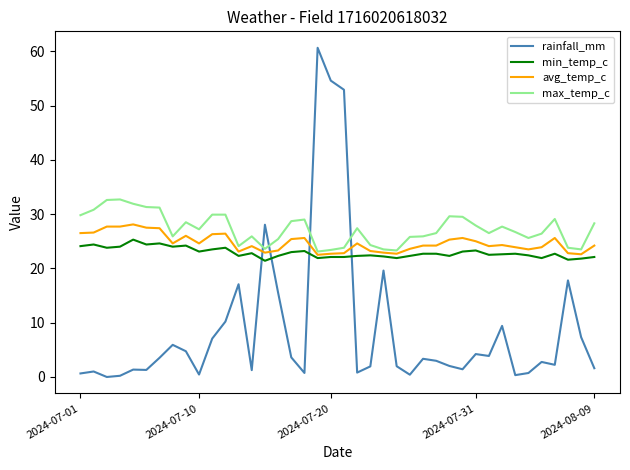

Which series has the widest spread of values?

rainfall_mm